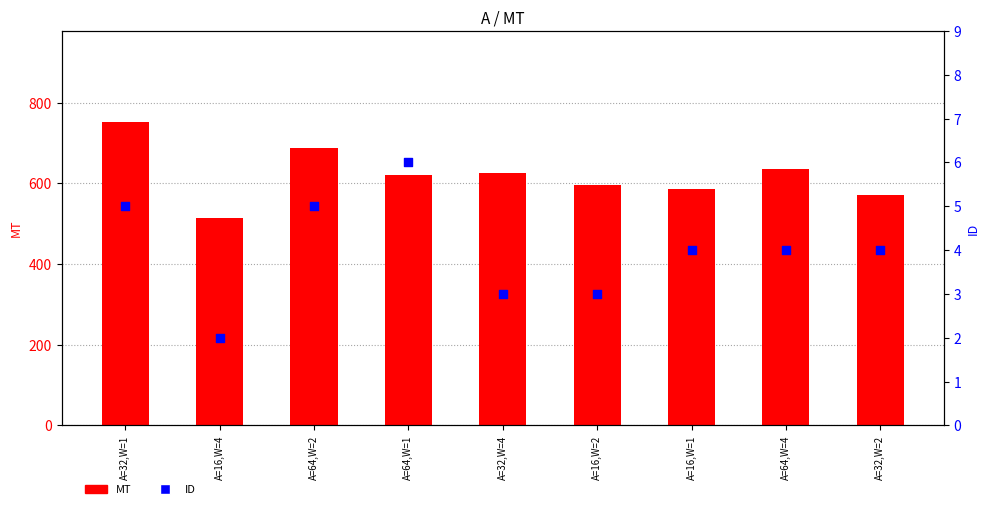

At how many categories does at least one series exceed 193?

9